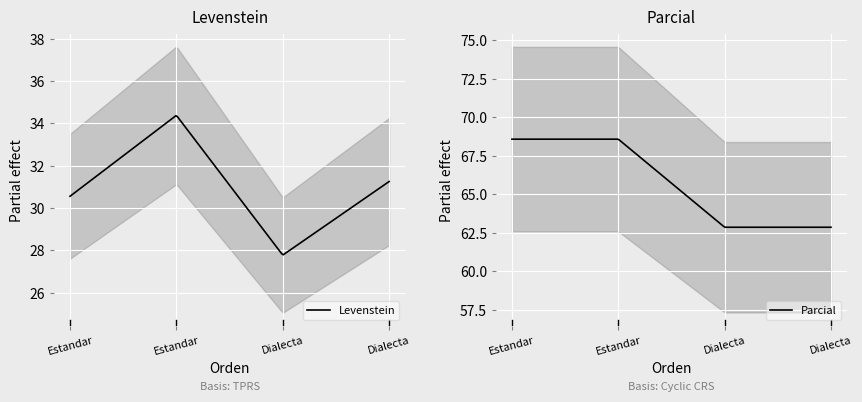

The Parcial series shows 68.6 at Estandar. True or false?

True